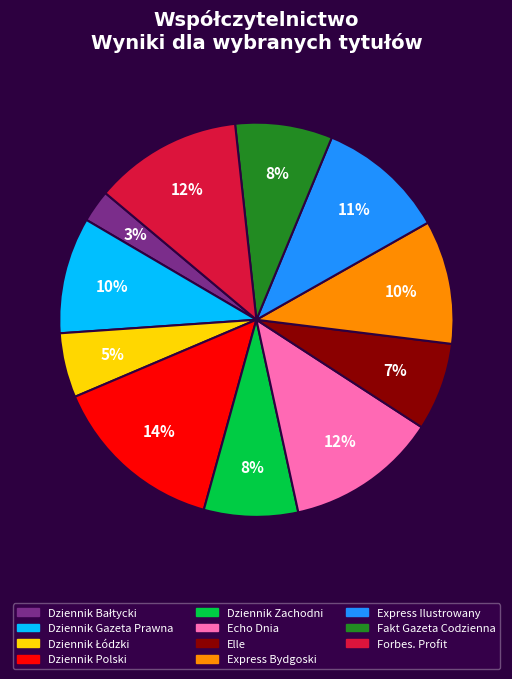

Does Elle account for over 50% of the chart?

No